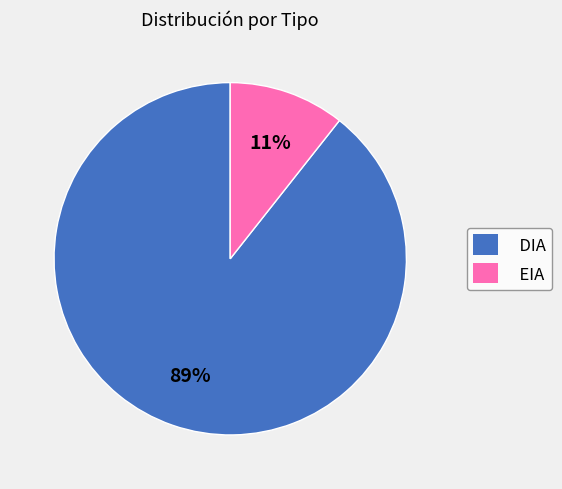

To the nearest percent, what is the combined percentage of EIA and DIA?

100%